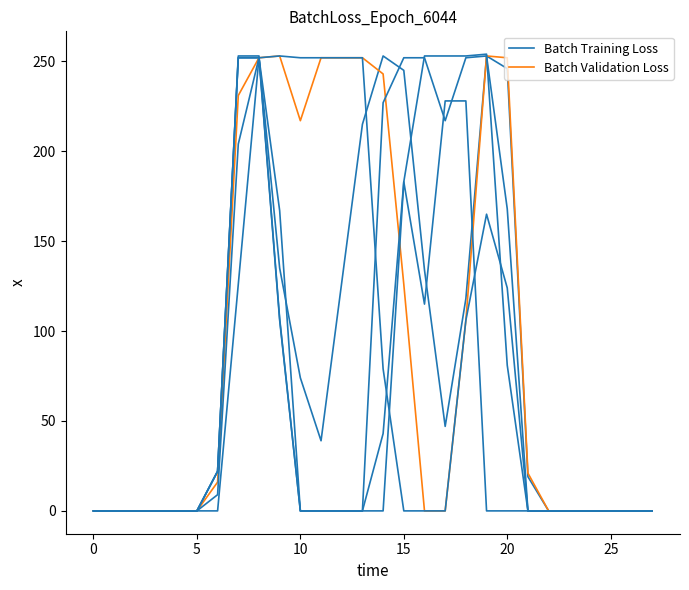

Which series has the largest range (max minus min)?

Batch Training Loss